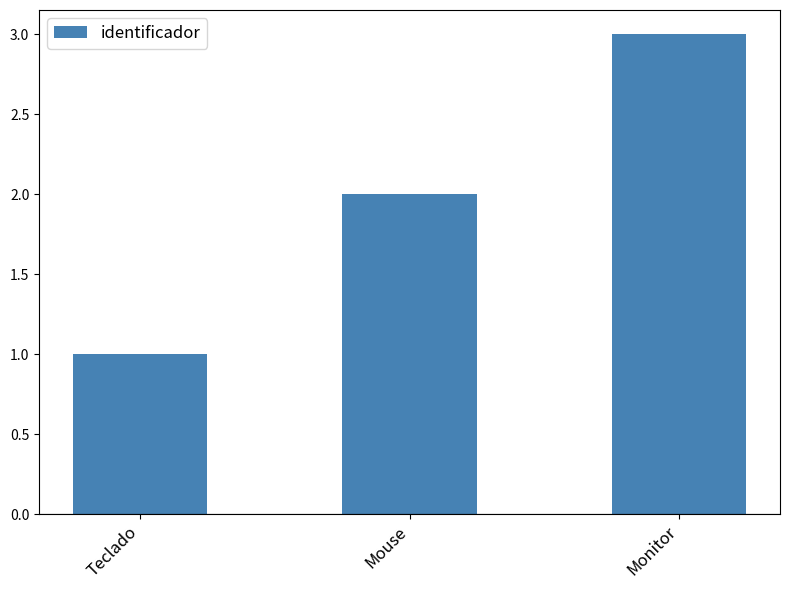

How many series are shown in this chart?

1